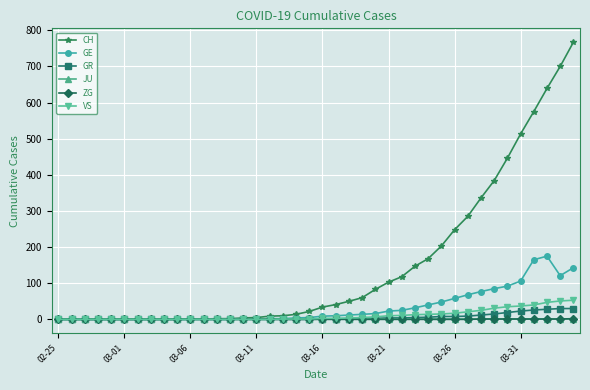

Which series has the widest spread of values?

CH